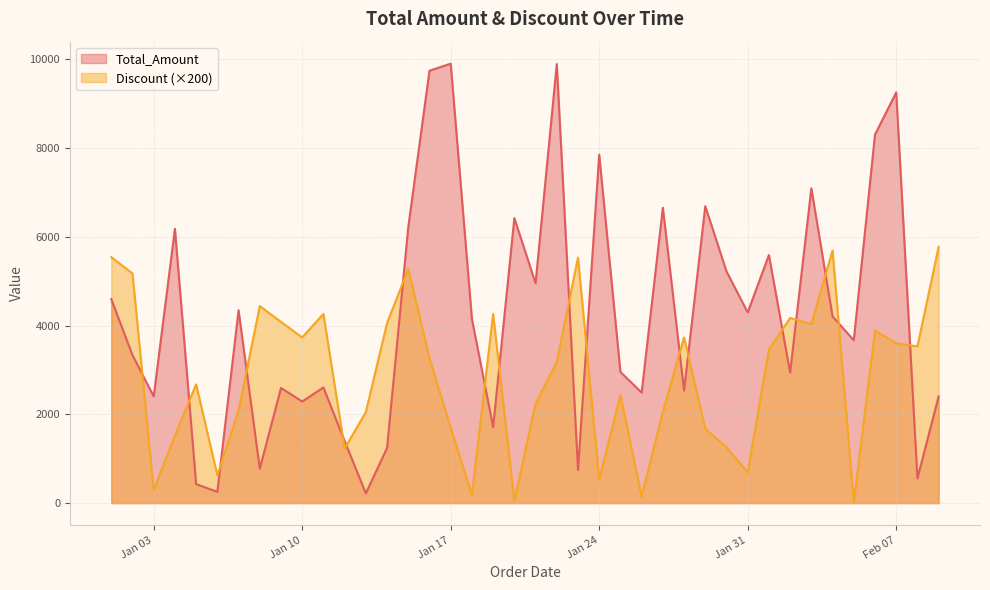

How many lines are shown in the chart?

2